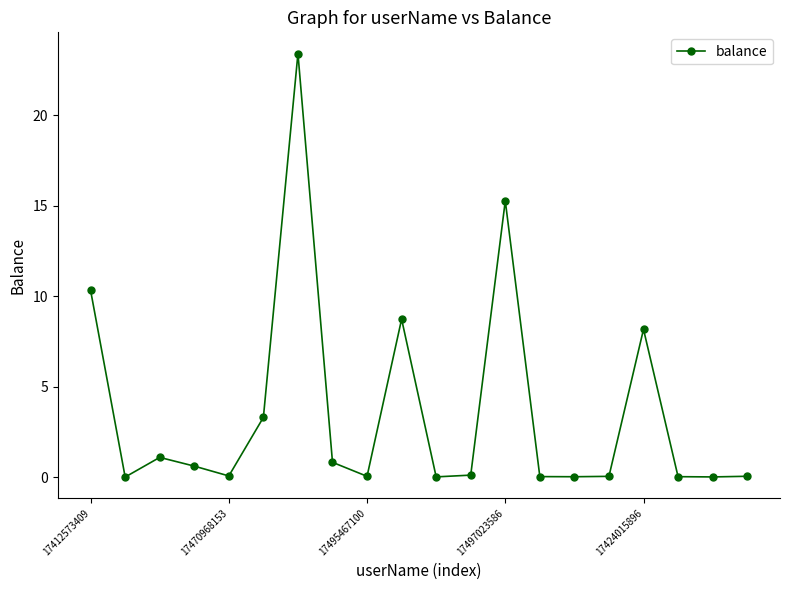

What is the greatest value displayed?

23.4